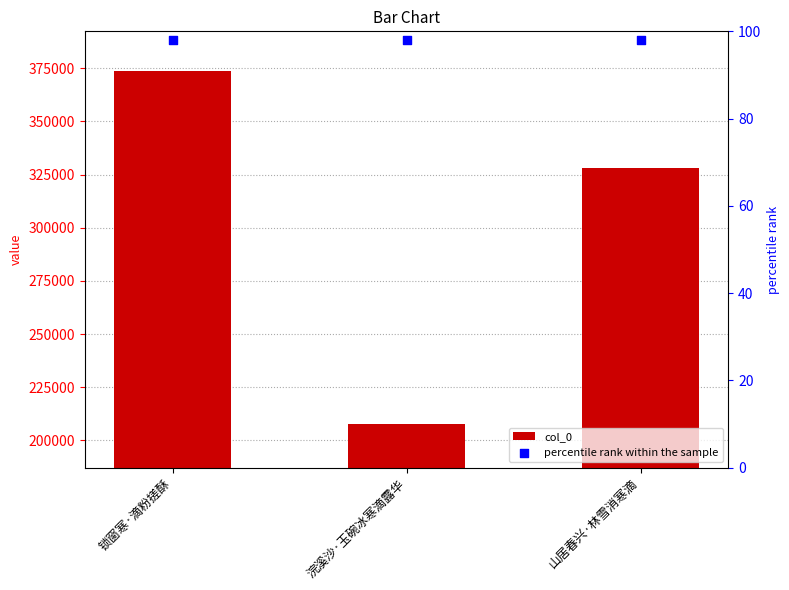

Which series reaches the maximum Y coordinate?

col_0